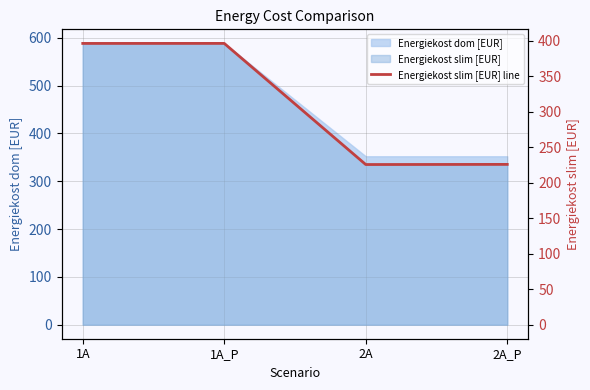

What is the minimum value shown in the chart?

225.6